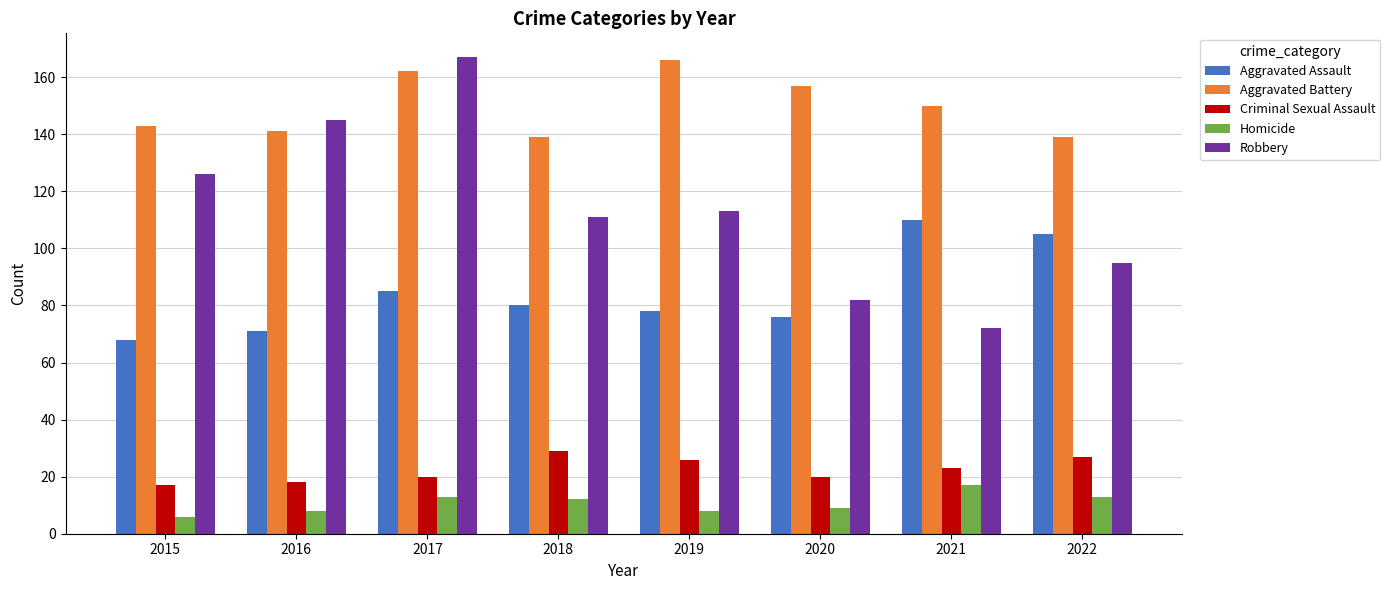

What is the difference between the highest and lowest values at 2020?

148